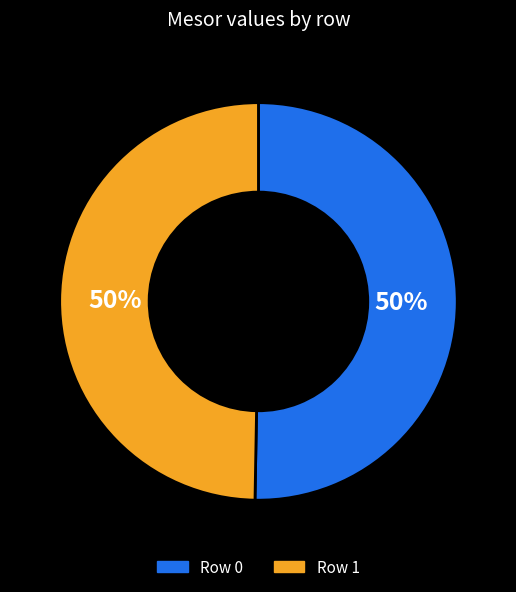

The Row 0 slice represents 50% of the pie. True or false?

True